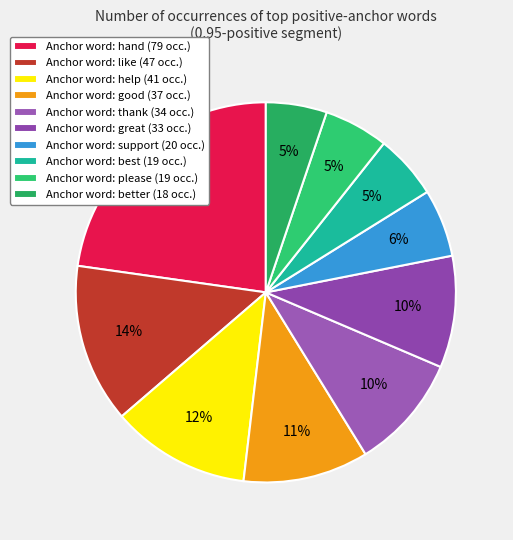

How many slices are in this pie chart?

10